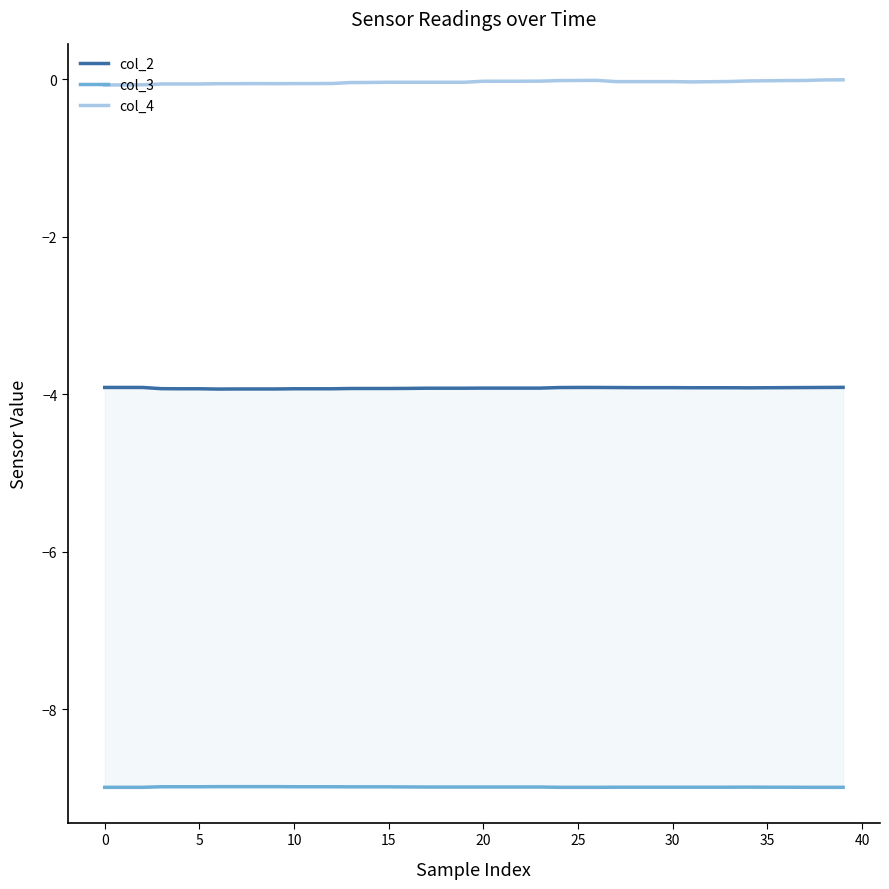

True or false: col_3 has a value of -9.0 at 17.

True